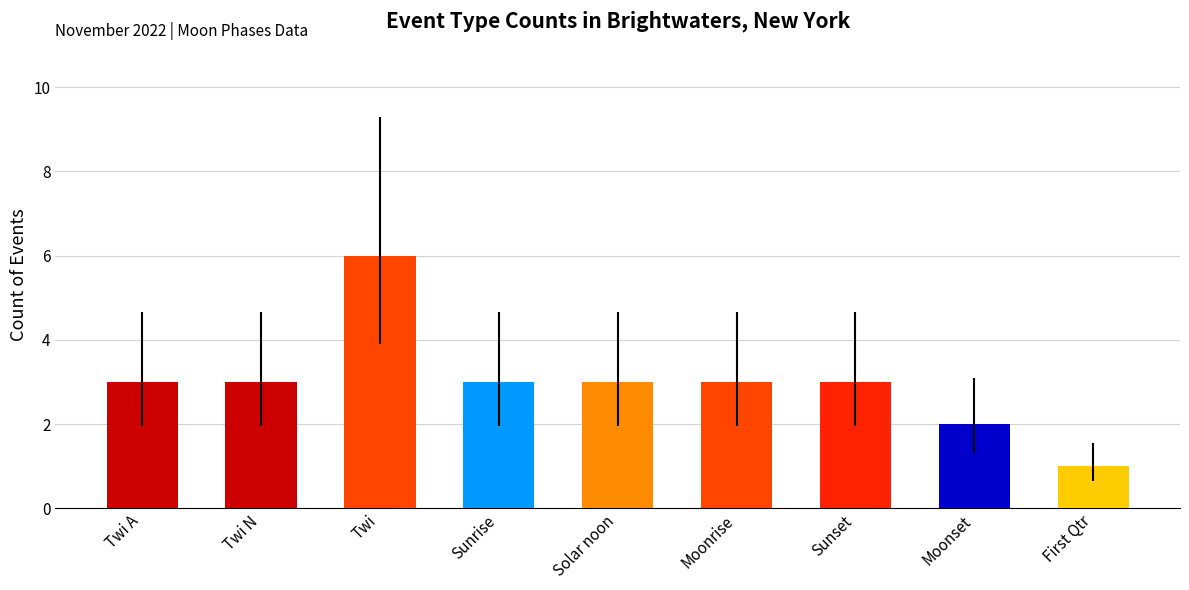

What is the maximum value shown in the chart?

6